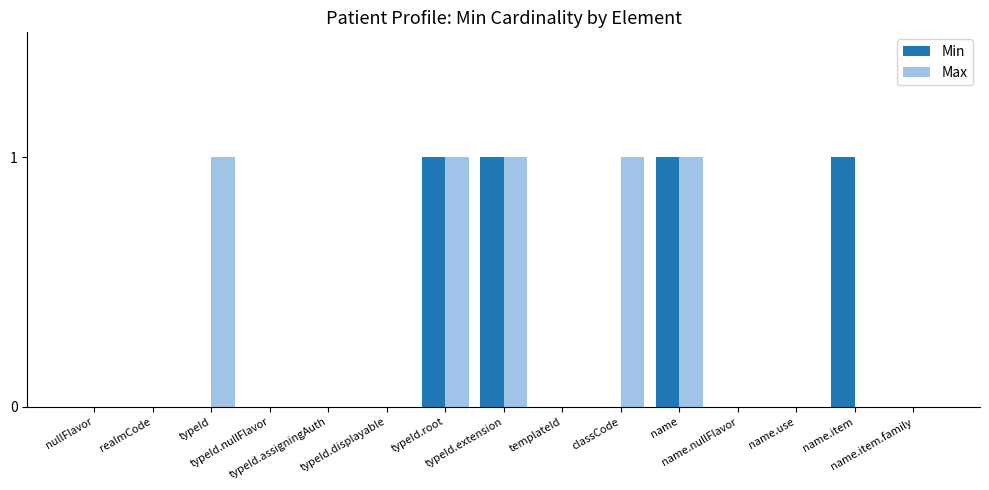

How many categories are shown in the chart?

15